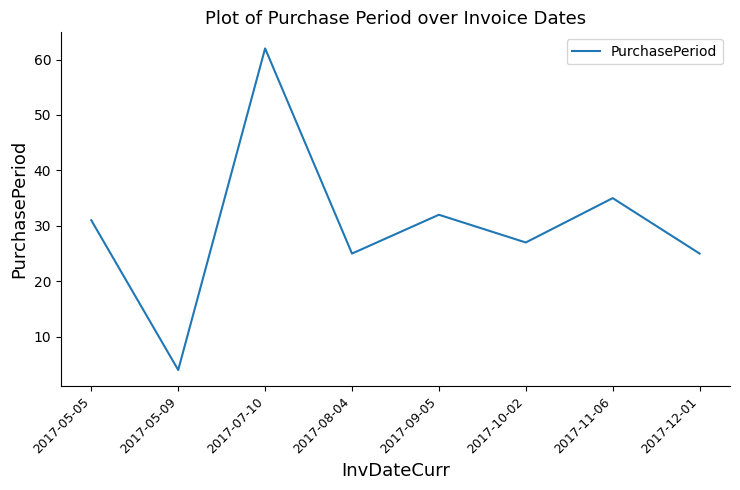

Reading left to right, what are all the values shown in this chart?

2017-05-05=31	2017-05-09=4	2017-07-10=62	2017-08-04=25	2017-09-05=32	2017-10-02=27	2017-11-06=35	2017-12-01=25